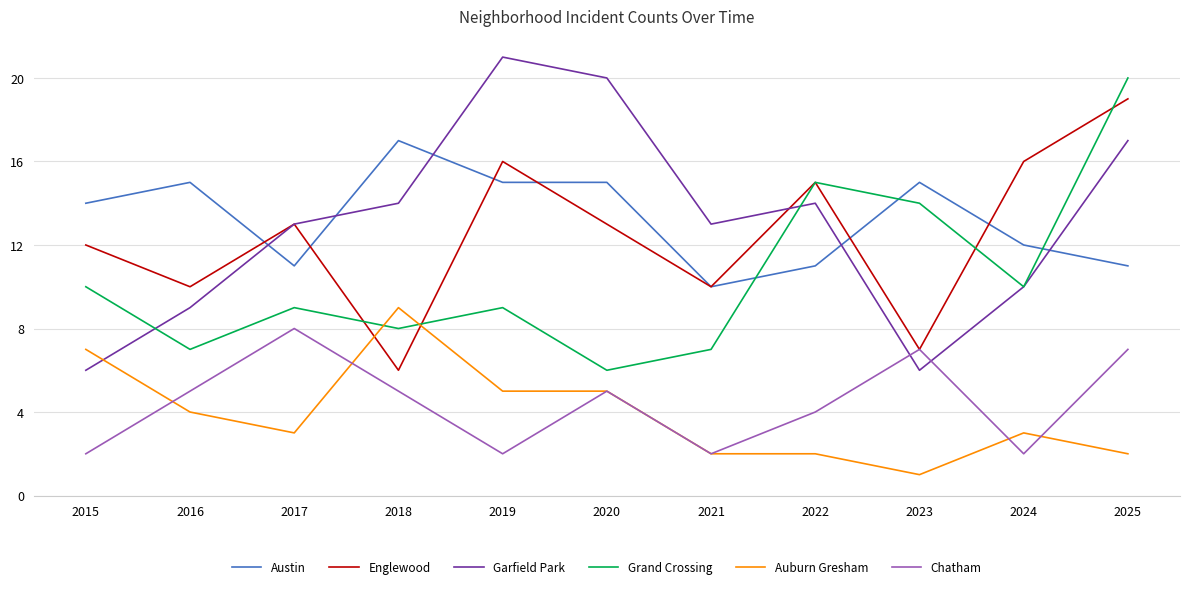

True or false: Austin and Auburn Gresham cross at least once.

False